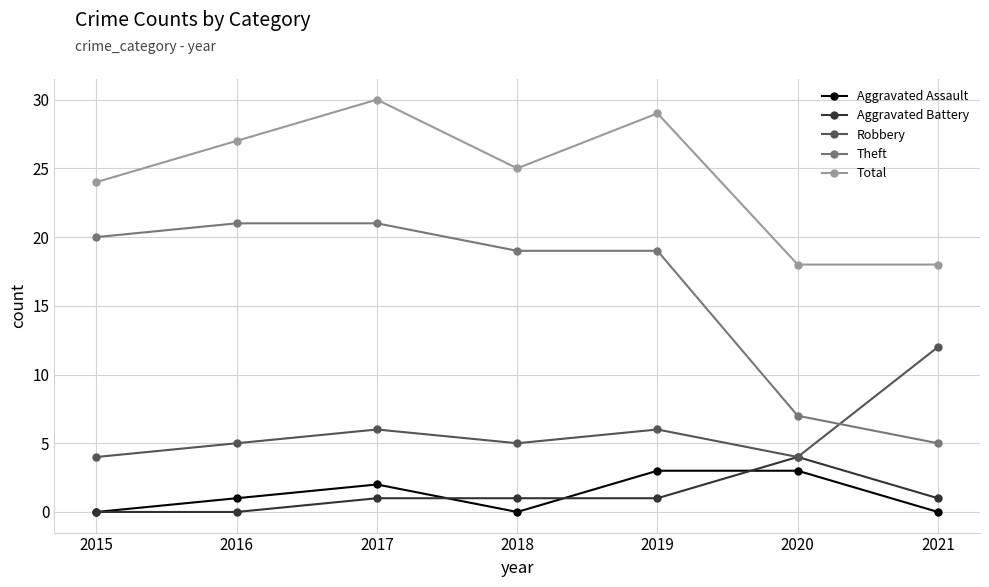

Is the value of Total at 2019 greater than the value of Aggravated Battery at 2015?

Yes